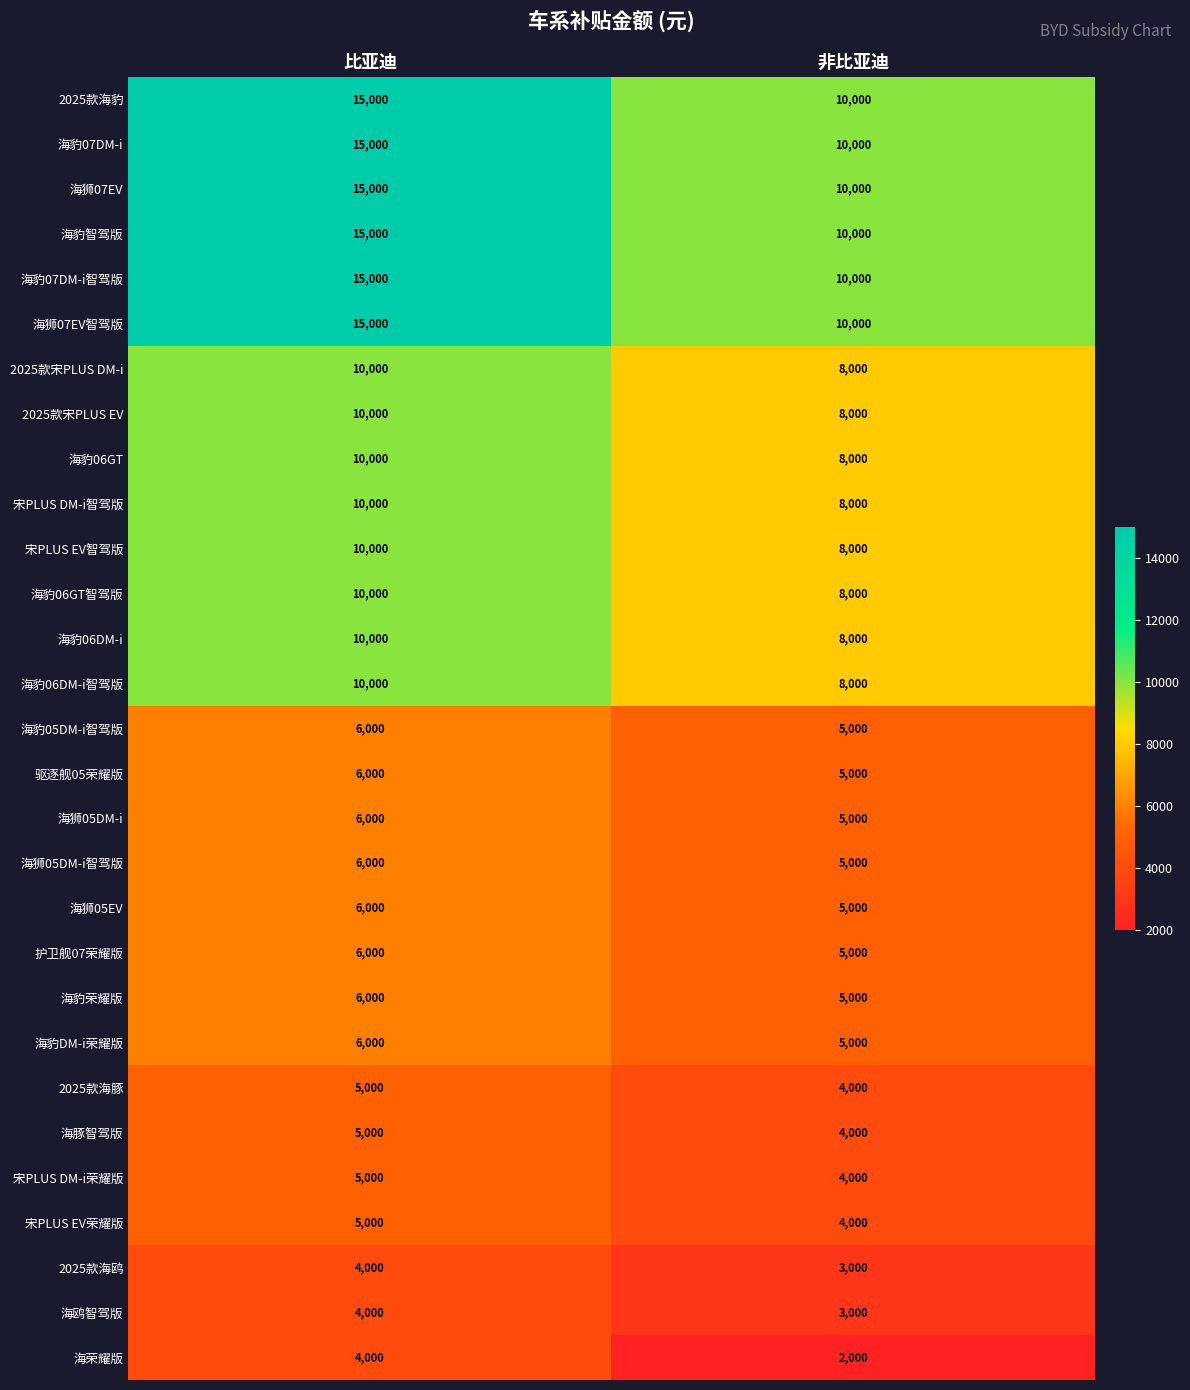

At which label does 2025款海豹 reach its peak?

比亚迪